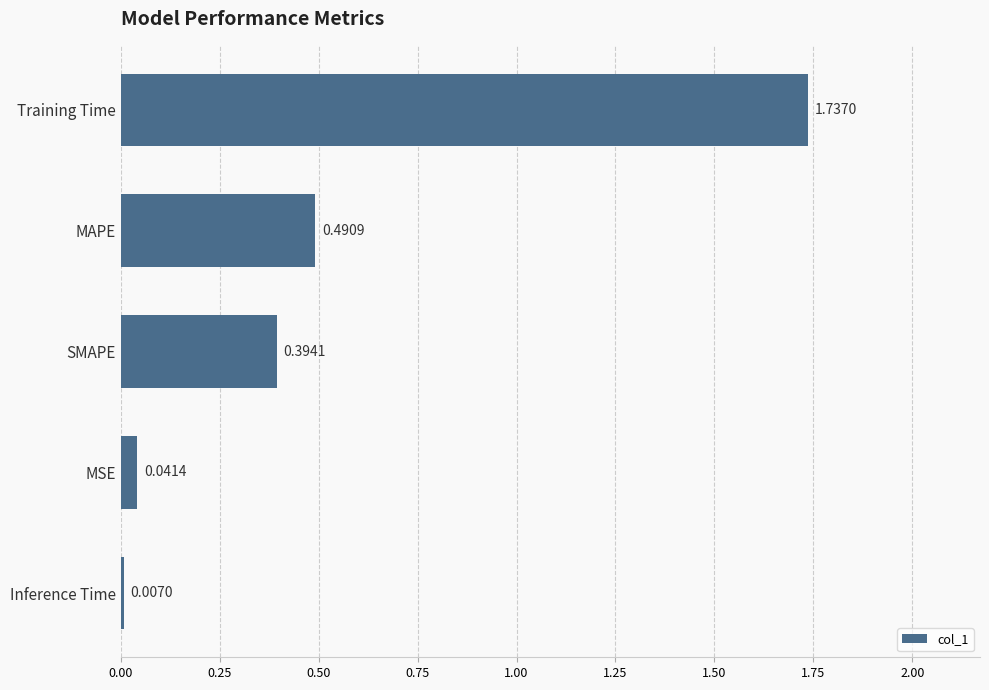

List the labels in order of value, smallest first.

Inference Time, MSE, SMAPE, MAPE, Training Time